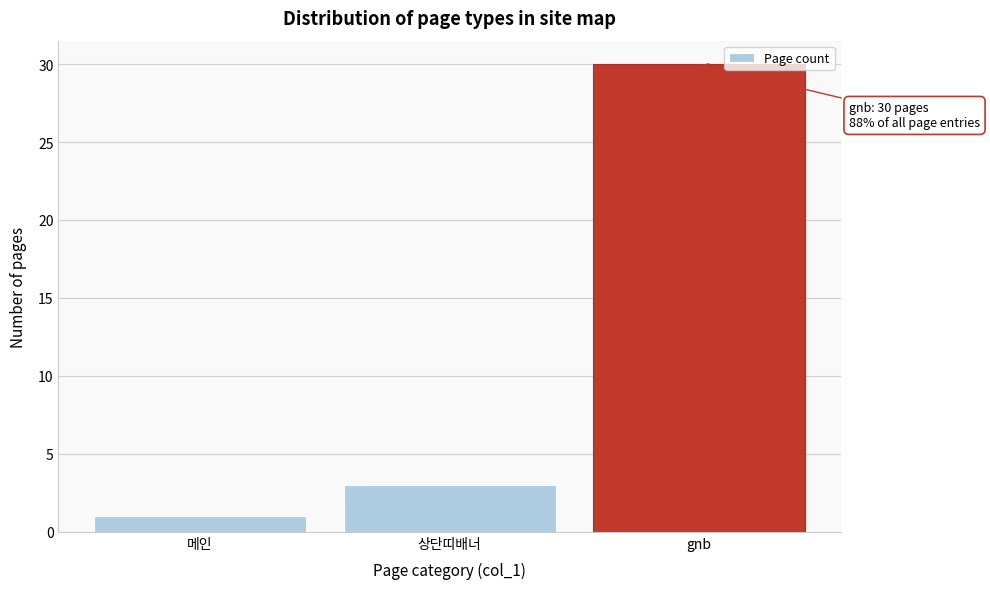

Reading left to right, list all the values displayed in this chart.

메인=1	상단띠배너=3	gnb=30